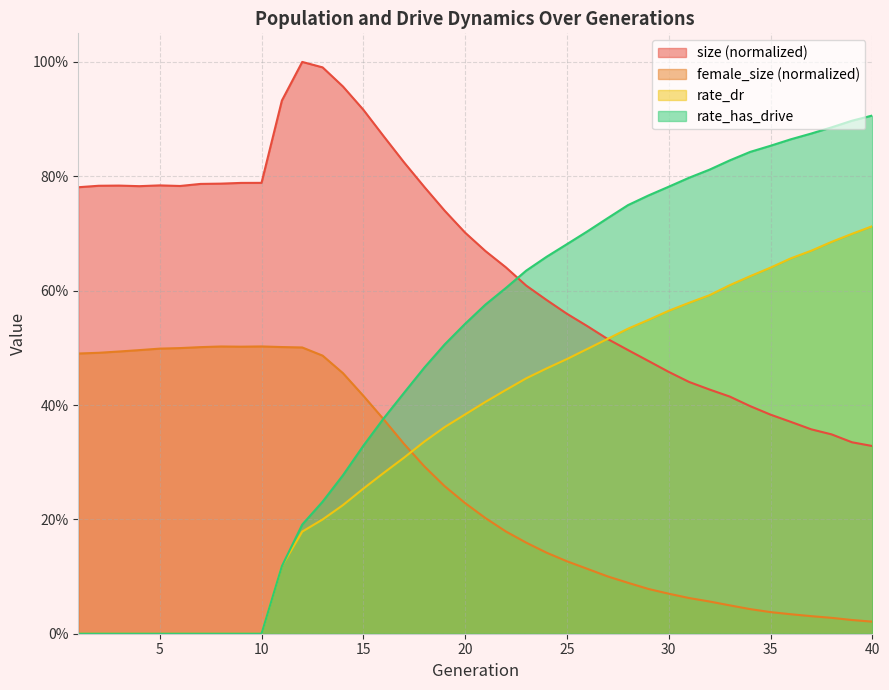

List the series in order of their overall mean, lowest first.

female_size (normalized), rate_dr, rate_has_drive, size (normalized)